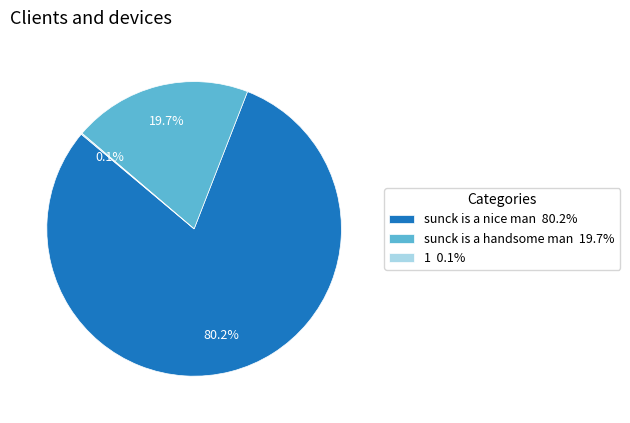

Is there a majority slice in this chart?

Yes